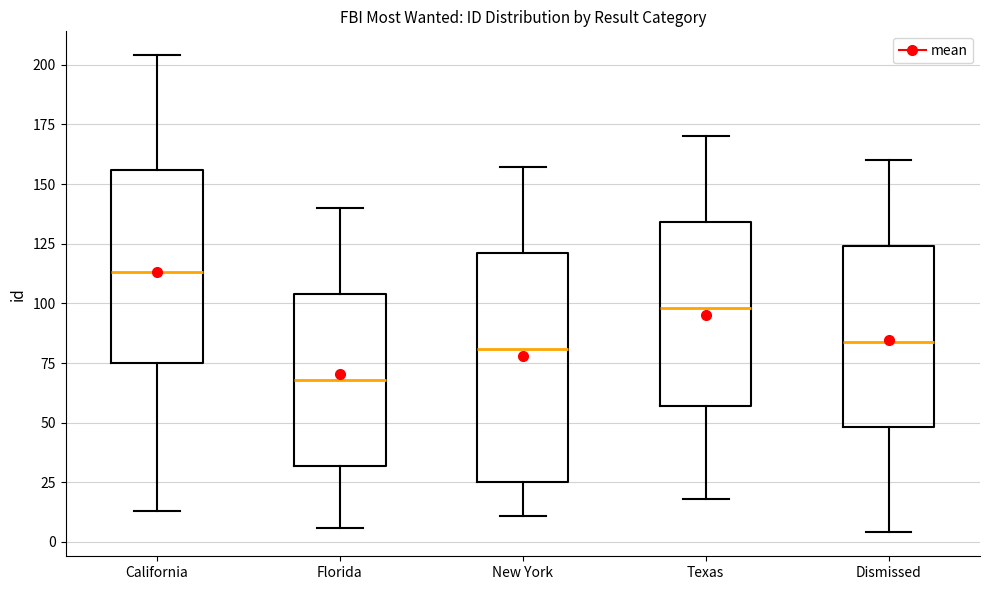

Reading left to right, transcribe this box plot: for each box, give where its median line is, the range the box spans, and where its two whiskers end, as read against the y-axis. The values are not printed on the chart, so give them approximately, as read against the axis.

California: median 115, box 75 to 155, whiskers 15 to 205
Florida: median 70, box 30 to 105, whiskers 5 to 140
New York: median 80, box 25 to 120, whiskers 10 to 155
Texas: median 100, box 55 to 135, whiskers 20 to 170
Dismissed: median 85, box 50 to 125, whiskers 5 to 160